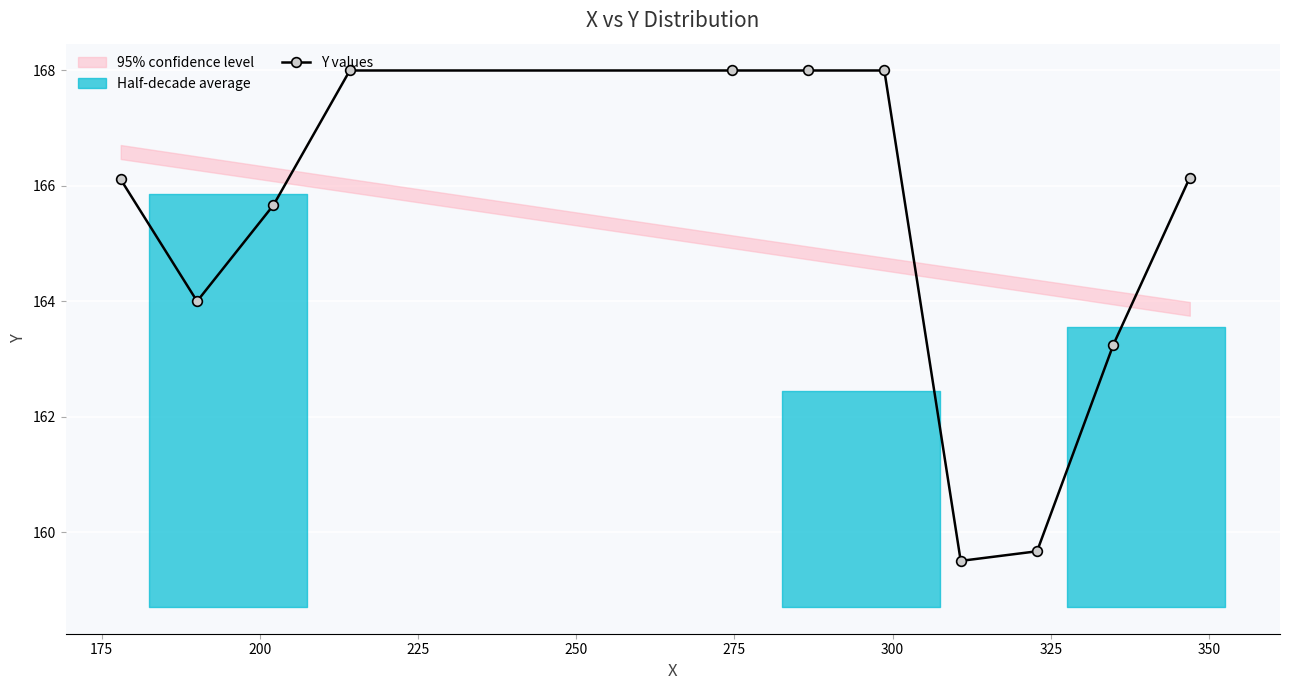

True or false: Y values has more than 2 points higher than both neighbors.

False